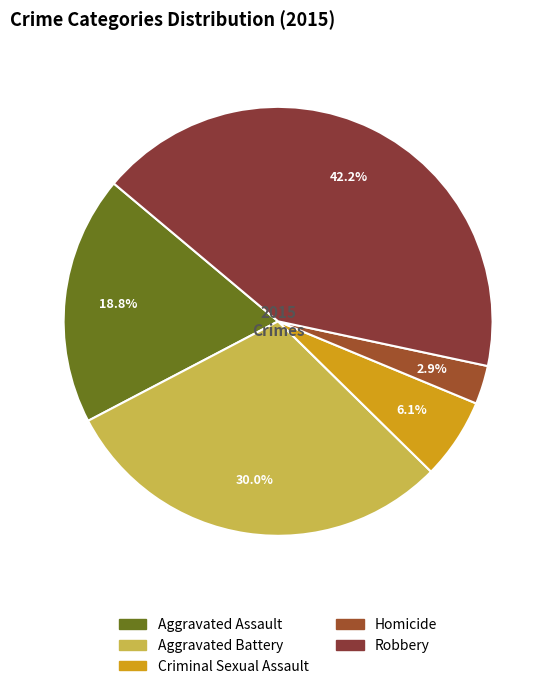

Combined, do Homicide and Aggravated Battery account for over 50%?

No